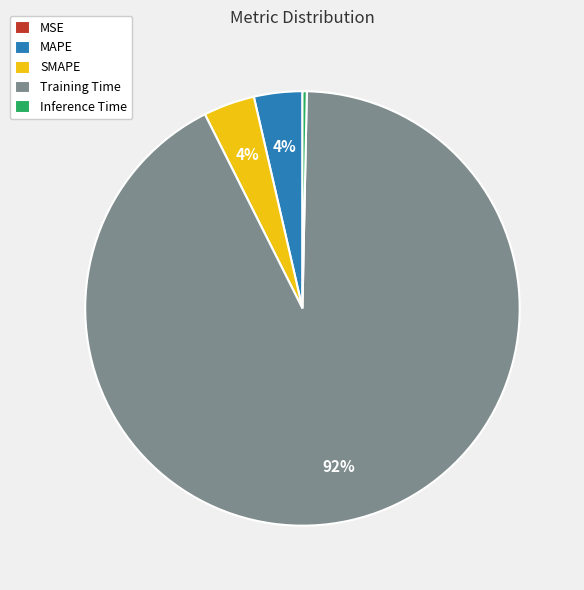

To the nearest percent, what portion does MAPE represent?

4%